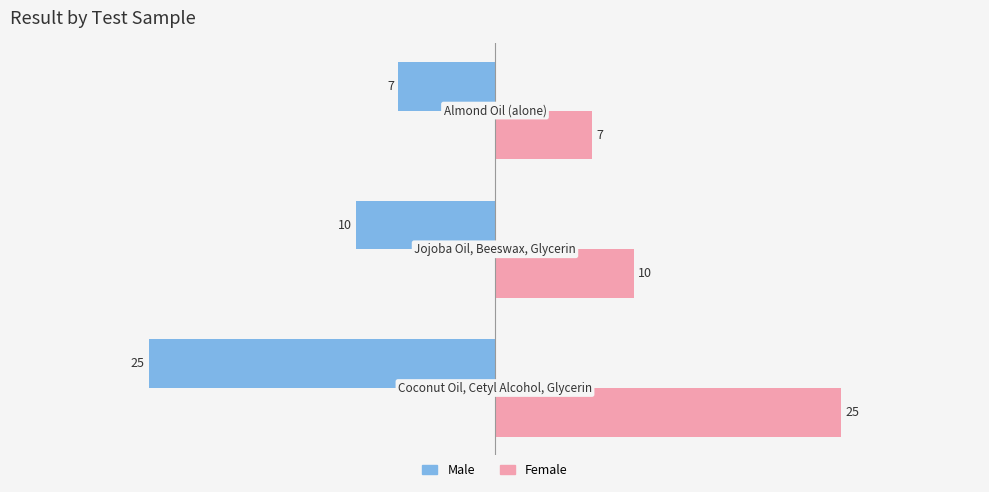

What is the lowest value of the Female series?

7